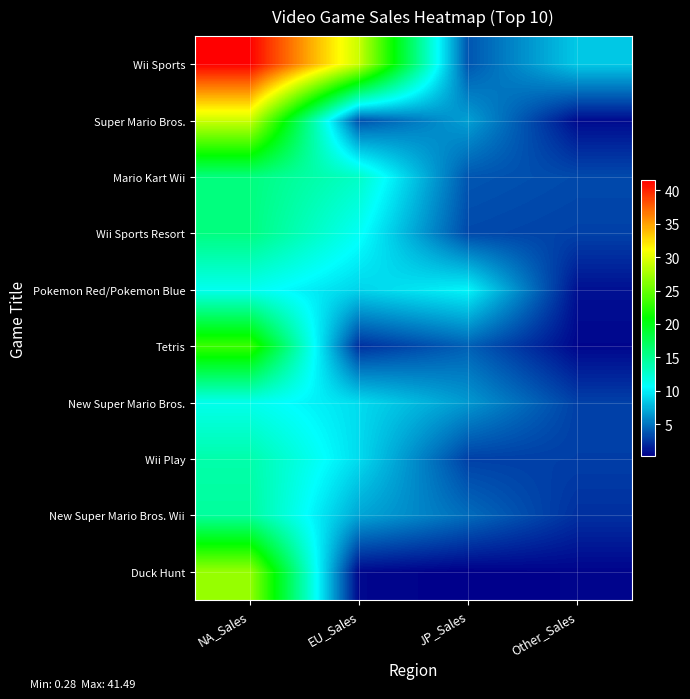

Which has a higher value, Other_Sales or NA_Sales?

NA_Sales